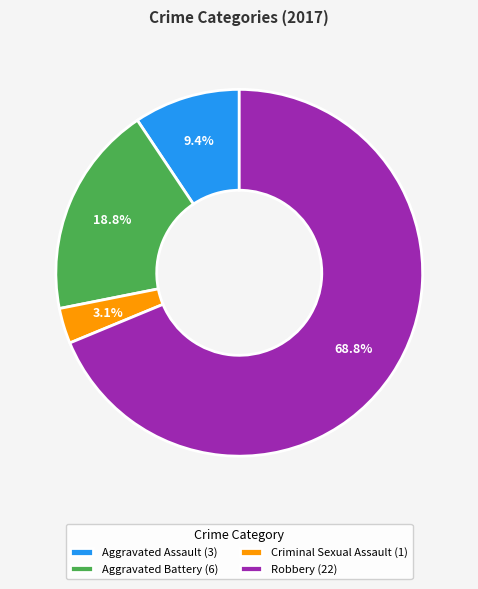

Does Robbery represent more than half of the total?

Yes